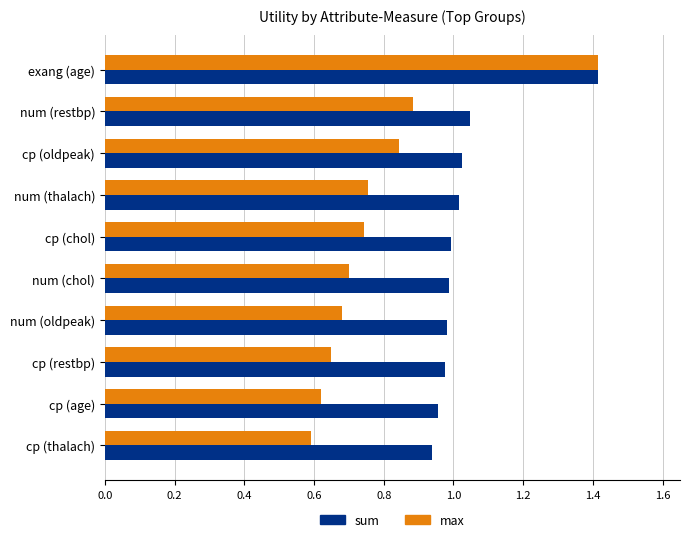

Which series has the largest total across all categories?

sum